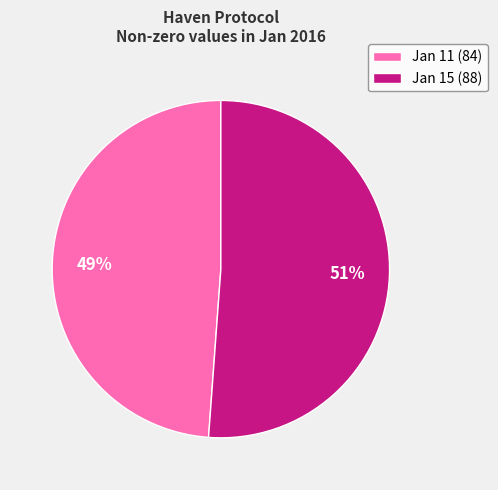

Count the number of slices in the pie.

2